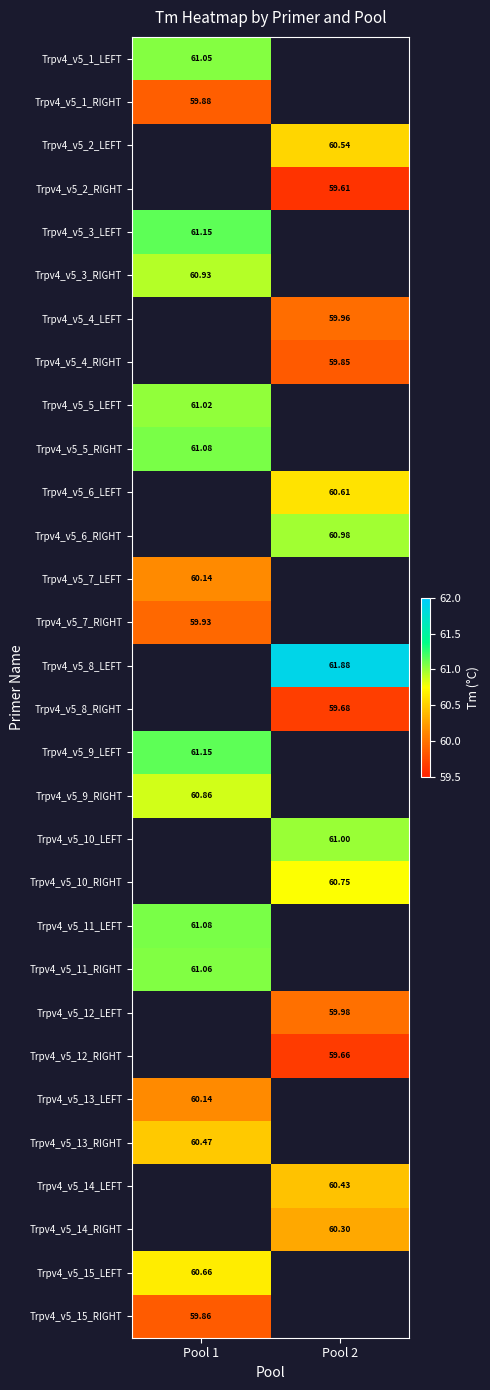

Which category has the highest value across all series?

Pool 2